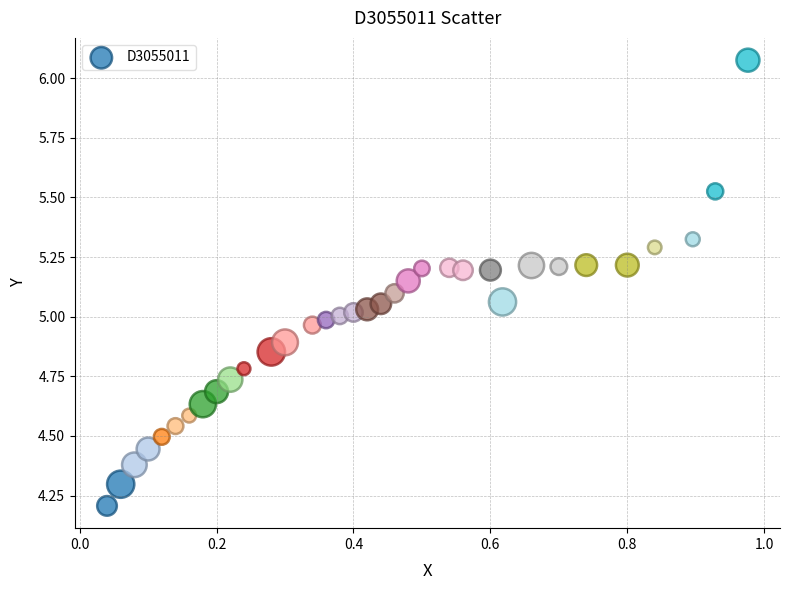

What is the range of Y values (max minus min)?

1.9